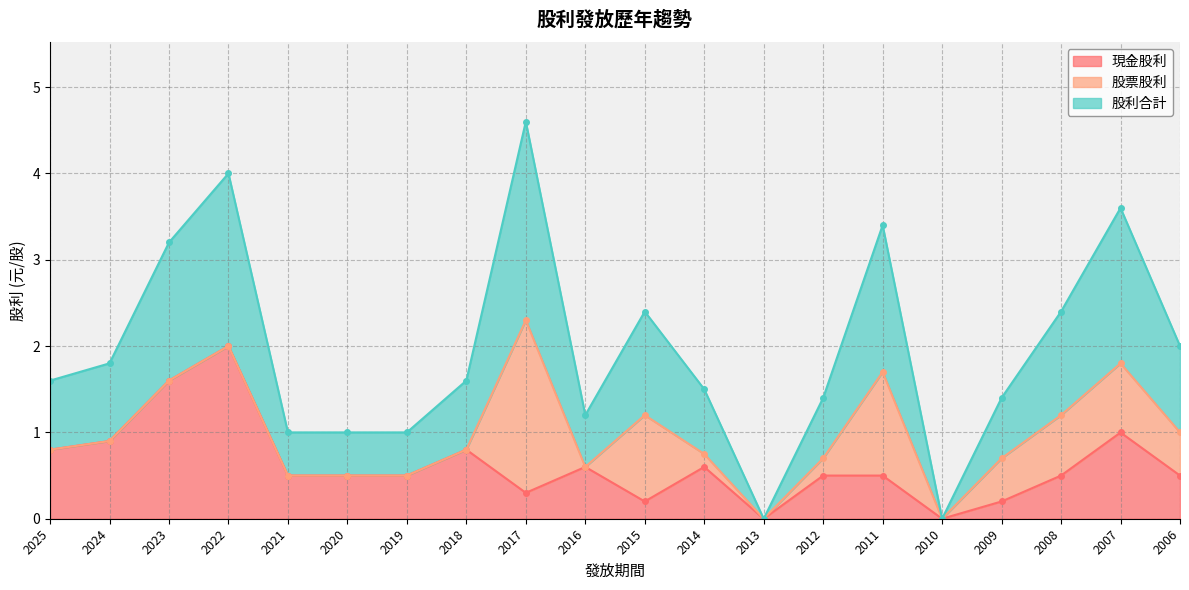

True or false: 現金股利 and 股利合計 intersect in this chart.

False